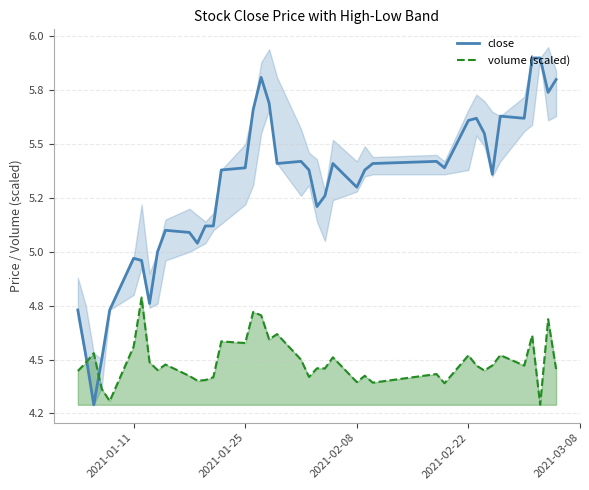

Which series ends up on top after the final intersection of volume (scaled) and close?

close